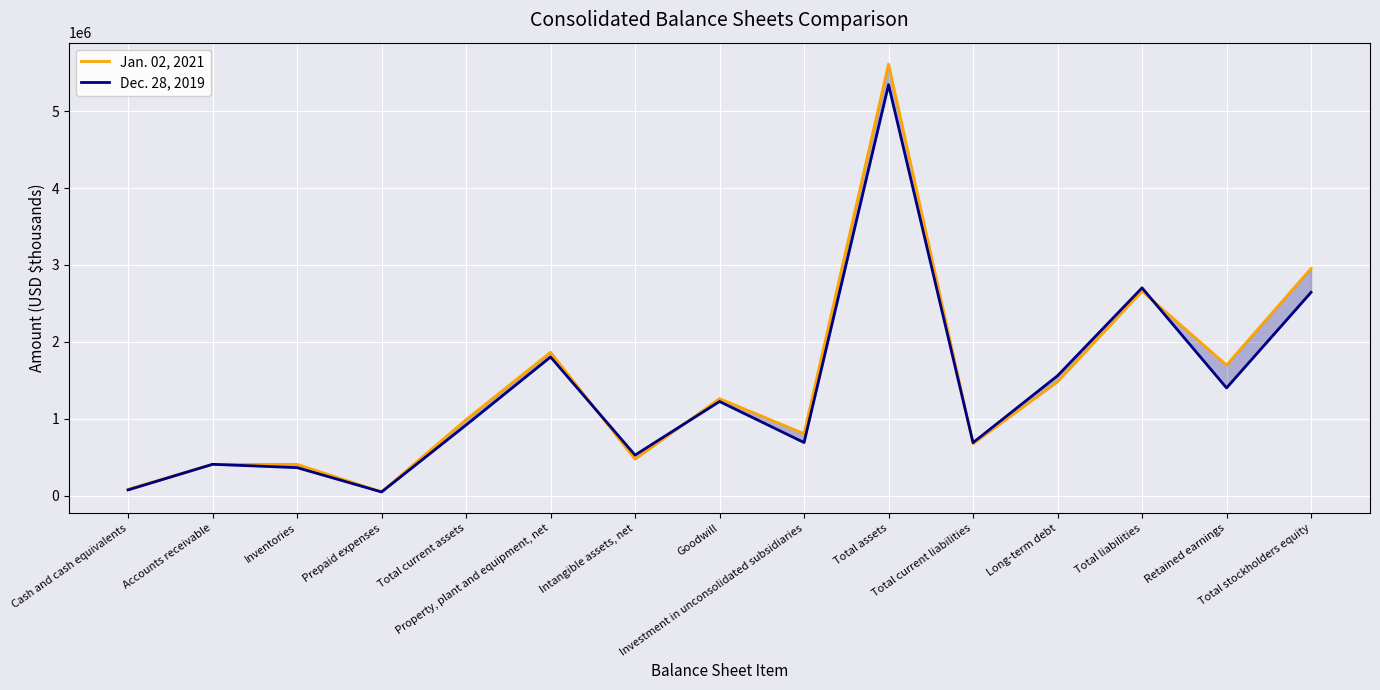

Which series changed the most between Prepaid expenses and Retained earnings?

Jan. 02, 2021